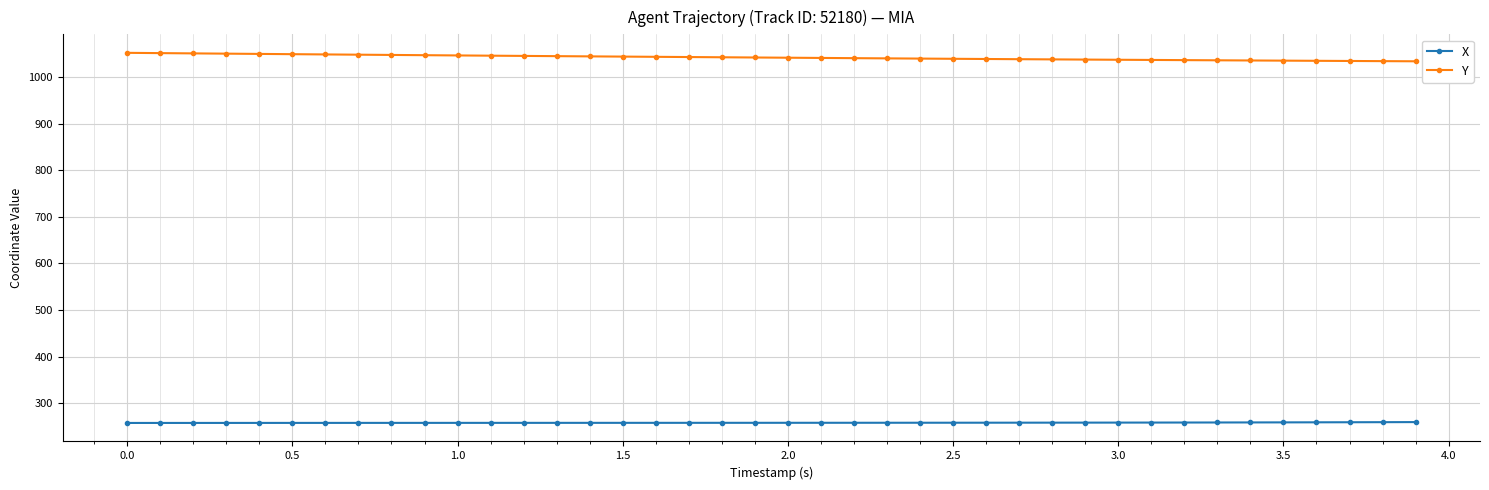

True or false: X and Y cross at least once.

False